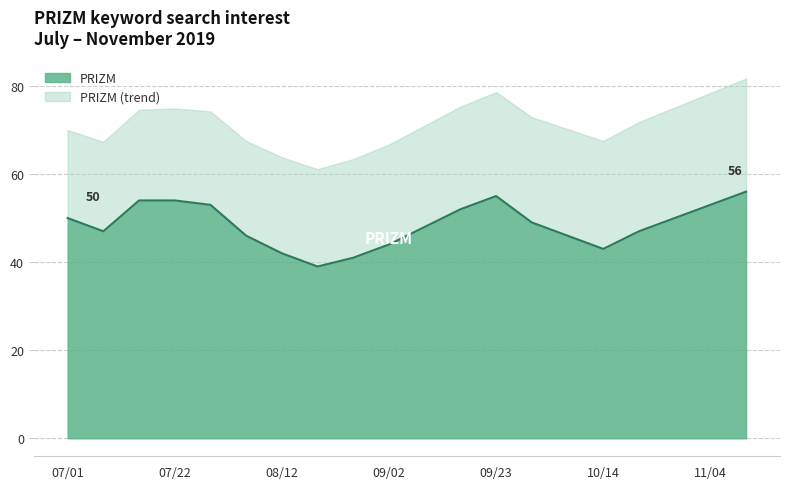

Count the number of values greater than 49.

9